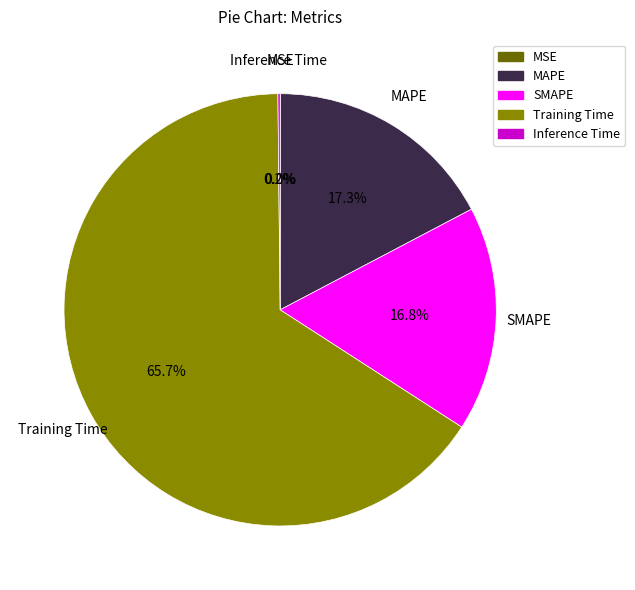

Does SMAPE account for over 50% of the chart?

No